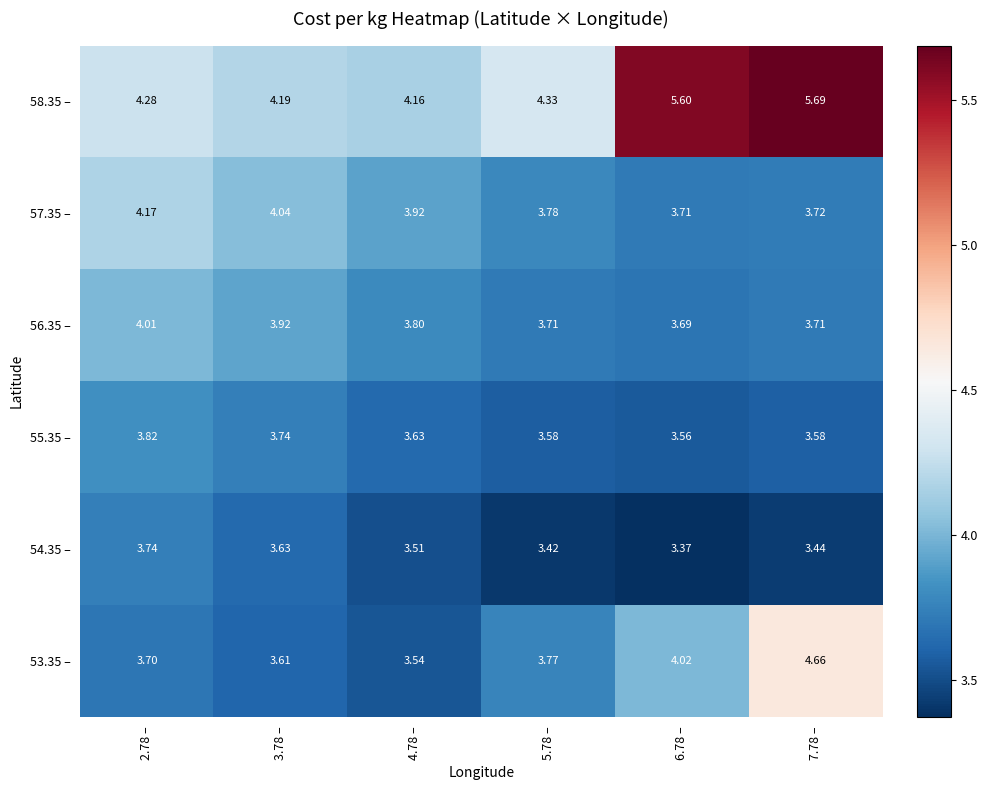

Is the value of 58.35 – at 6.78 – greater than the value of 55.35 – at 4.78 –?

Yes